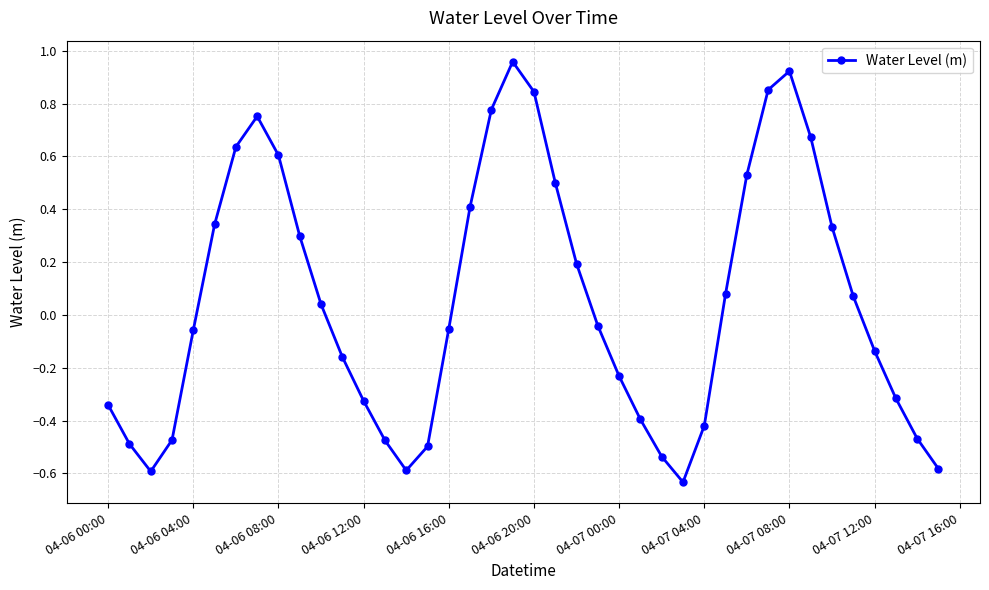

True or false: the data has more than 0 interior local peaks.

True